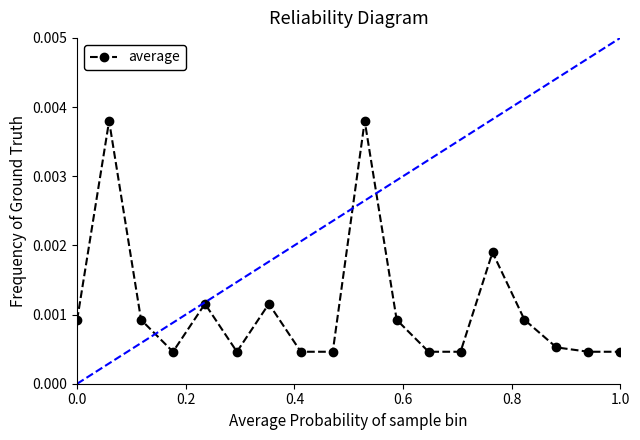

True or false: the data has more than 1 interior local peaks.

True